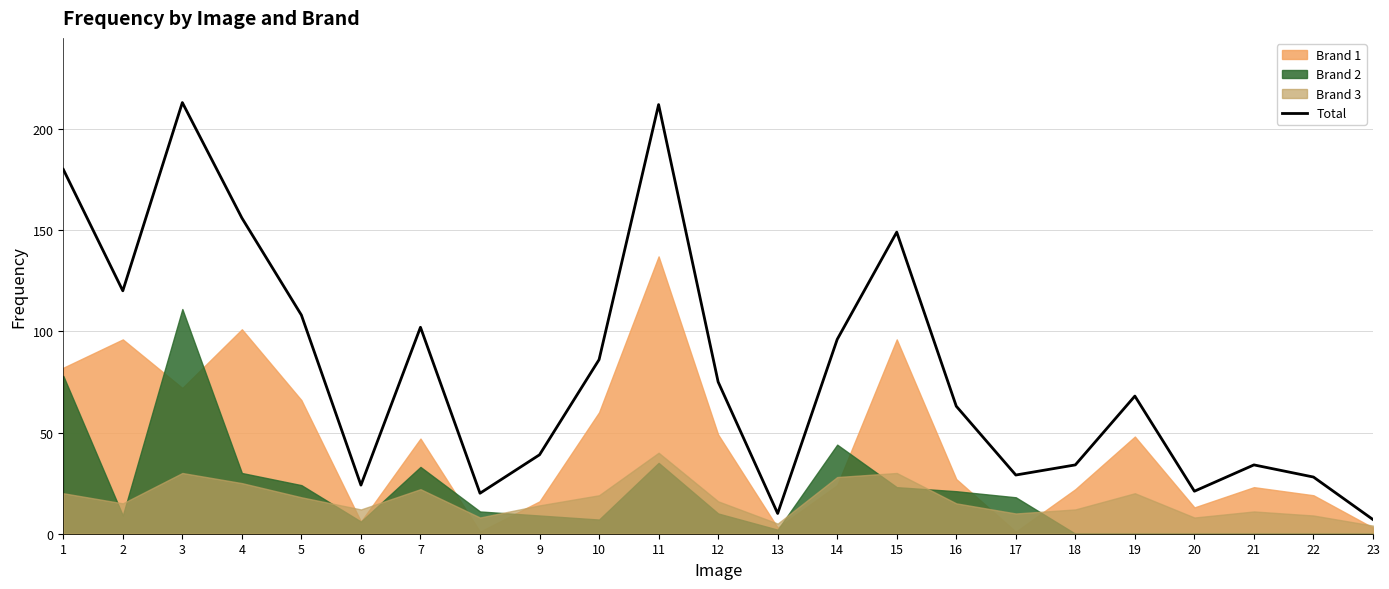

How many points are lower than both their immediate neighbors (excluding endpoints)?

6